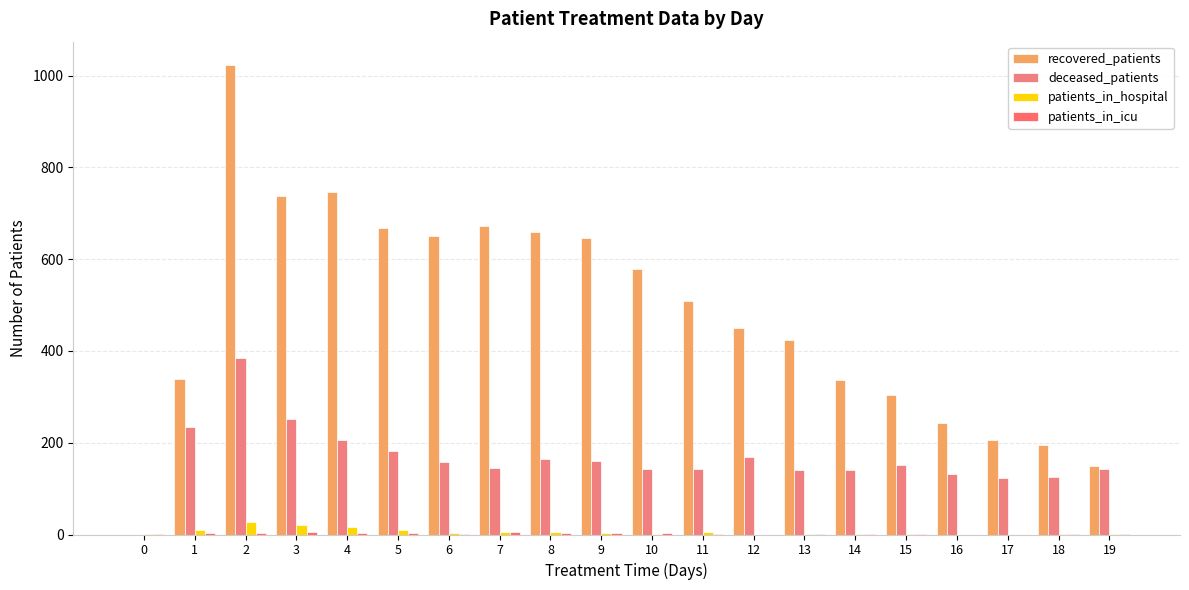

Reading left to right, what are all the values shown in this chart?

recovered_patients: 0=0	1=340	2=1023	3=738	4=746	5=669	6=651	7=672	8=659	9=647	10=579	11=508	12=449	13=425	14=336	15=304	16=244	17=207	18=196	19=149
deceased_patients: 0=0	1=234	2=385	3=251	4=205	5=183	6=157	7=145	8=164	9=161	10=142	11=142	12=169	13=140	14=141	15=152	16=132	17=124	18=125	19=143
patients_in_hospital: 0=2	1=10	2=27	3=20	4=17	5=10	6=4	7=5	8=5	9=4	10=1	11=5	12=0	13=1	14=2	15=2	16=0	17=0	18=1	19=1
patients_in_icu: 0=1	1=3	2=4	3=6	4=4	5=3	6=2	7=5	8=3	9=3	10=3	11=1	12=0	13=2	14=1	15=1	16=0	17=0	18=2	19=1